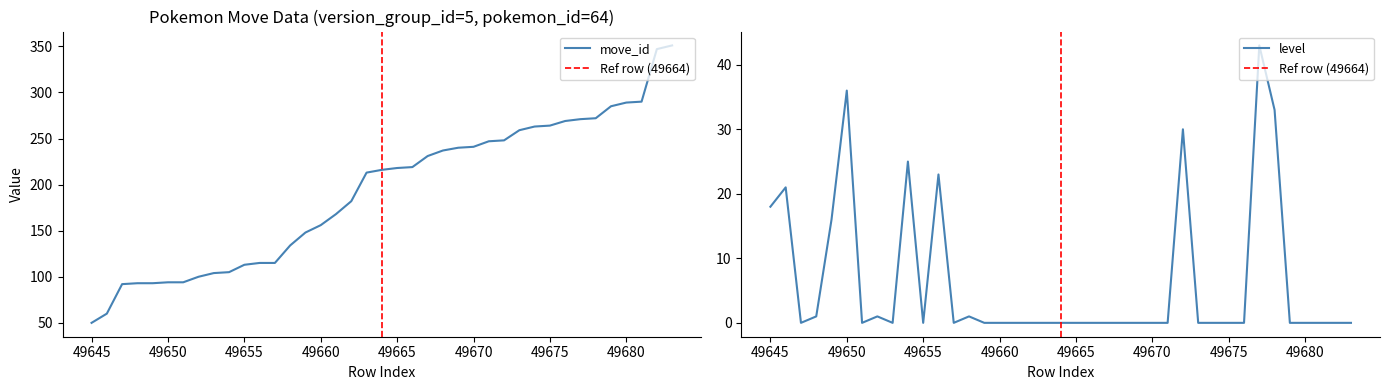

At which label does level reach its minimum?

49647